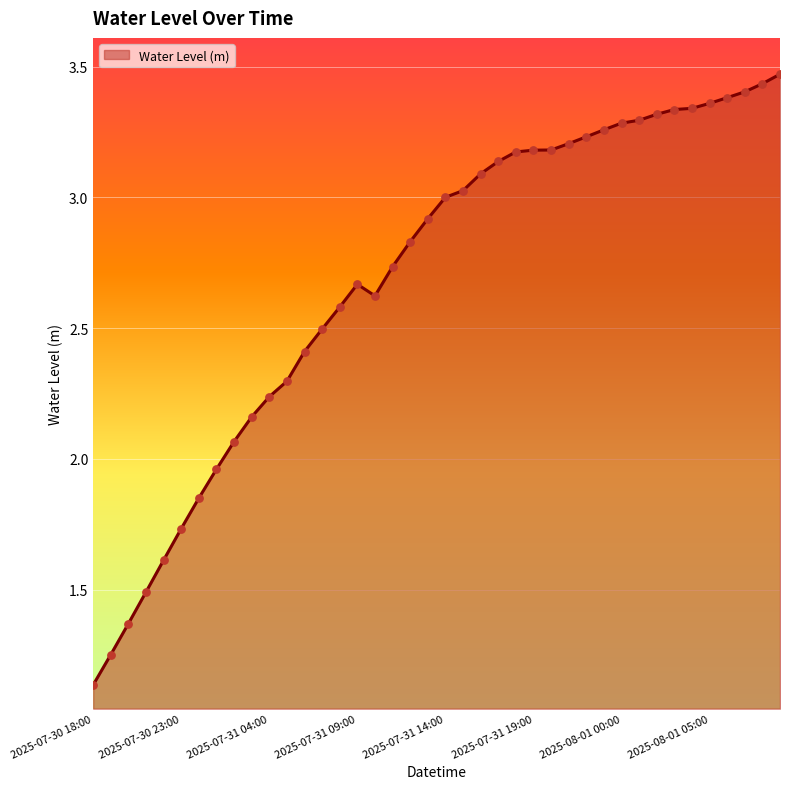

What is the difference between the maximum and minimum values?

2.3